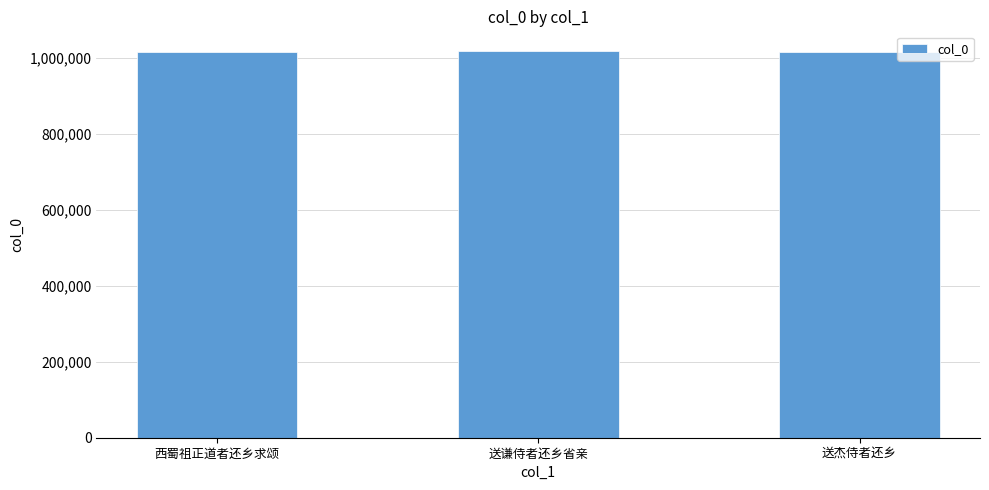

What is the ratio of the value at 送谦侍者还乡省亲 to the value at 西蜀祖正道者还乡求颂?

1.0